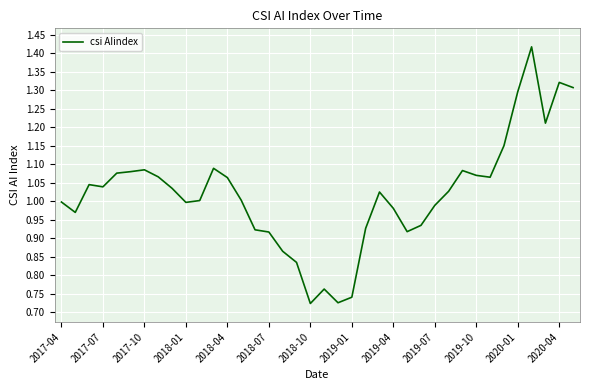

How many series are shown in this chart?

1